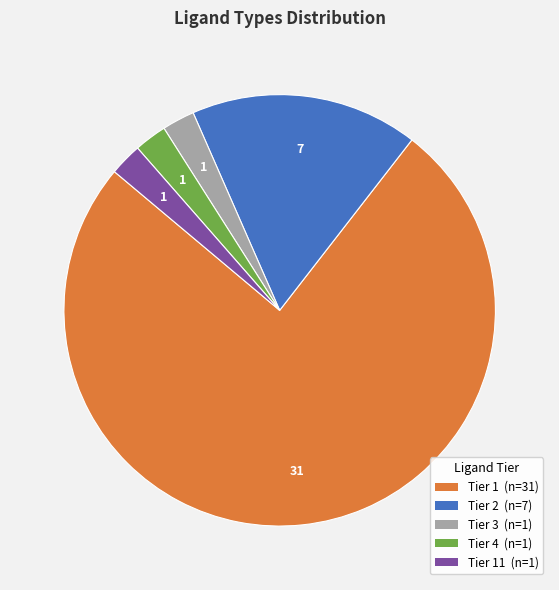

What is the largest slice in the pie chart?

Tier 1 (n=31)